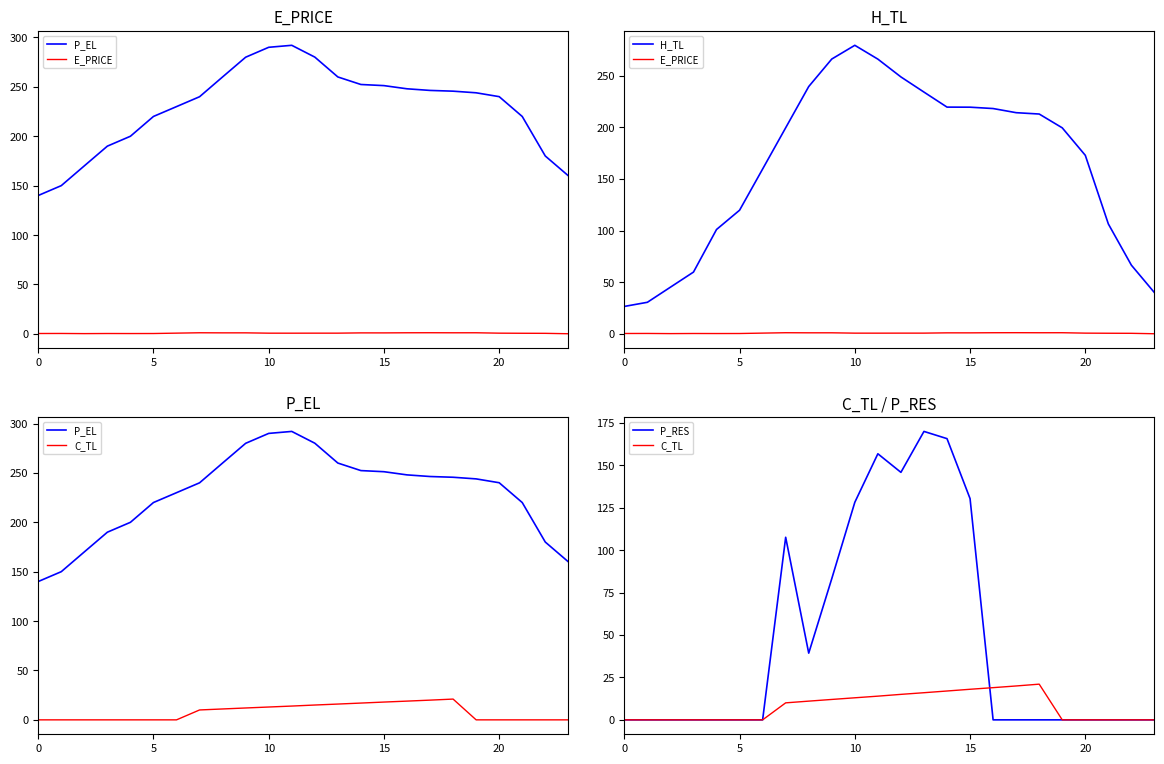

What is the difference between the maximum and minimum values in the H_TL series?

252.8